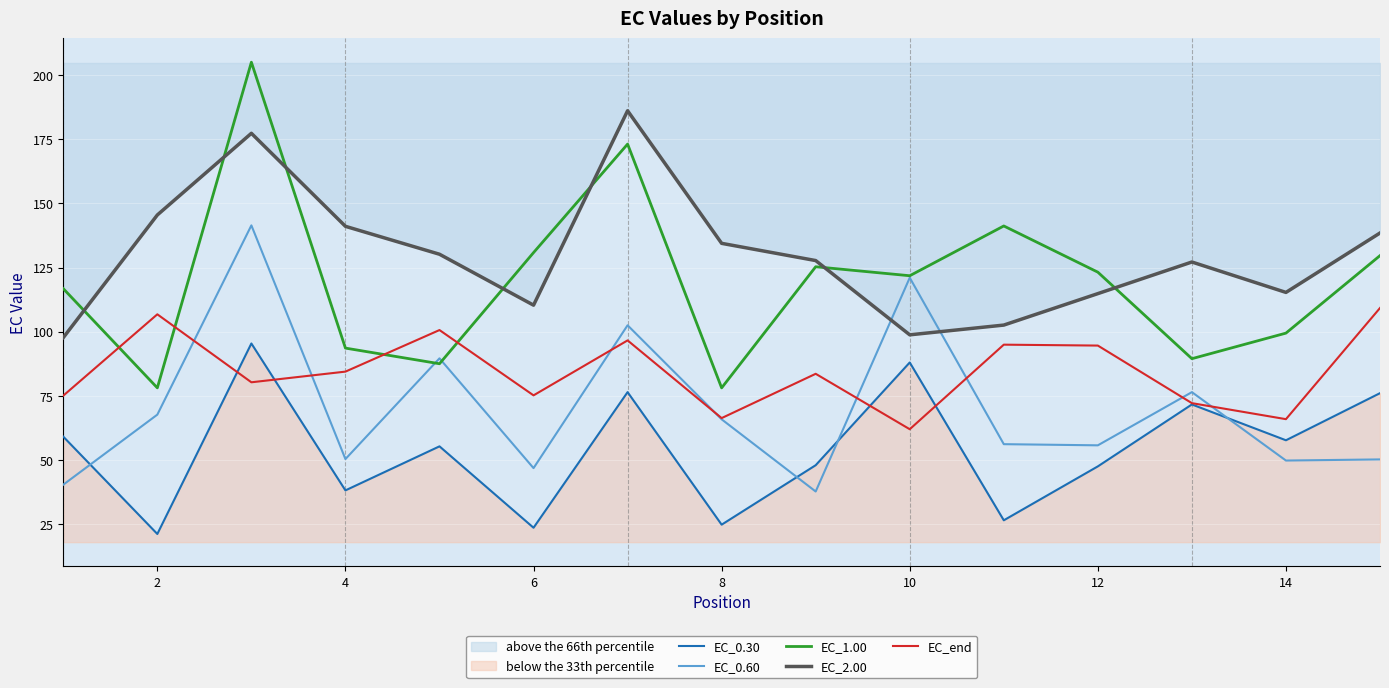

What are all the series names shown in the legend?

EC_0.30, EC_0.60, EC_1.00, EC_2.00, EC_end